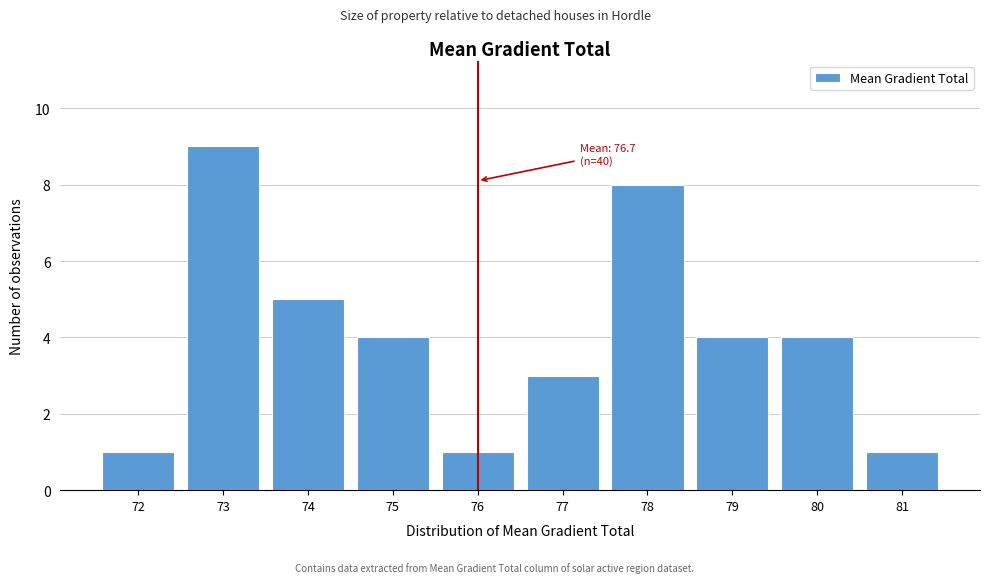

Reading left to right, list all the values displayed in this chart.

72=1	73=9	74=5	75=4	76=1	77=3	78=8	79=4	80=4	81=1